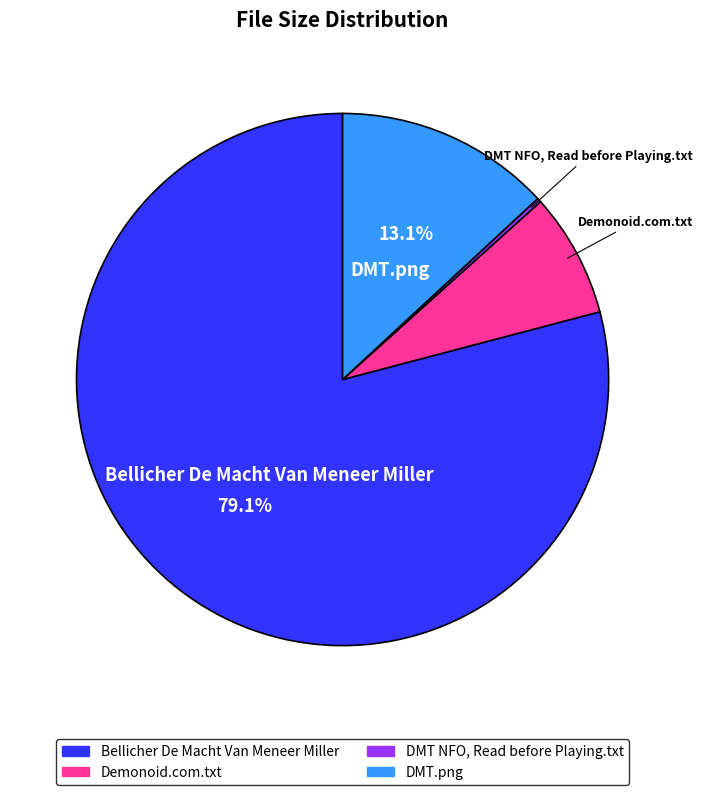

What portion of the pie excludes Bellicher De Macht Van Meneer Miller?

20.9%